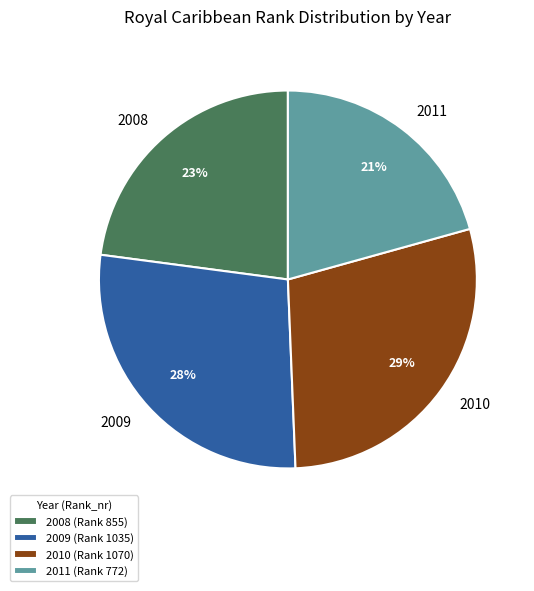

Which has a higher value, 2009 or 2011?

2009